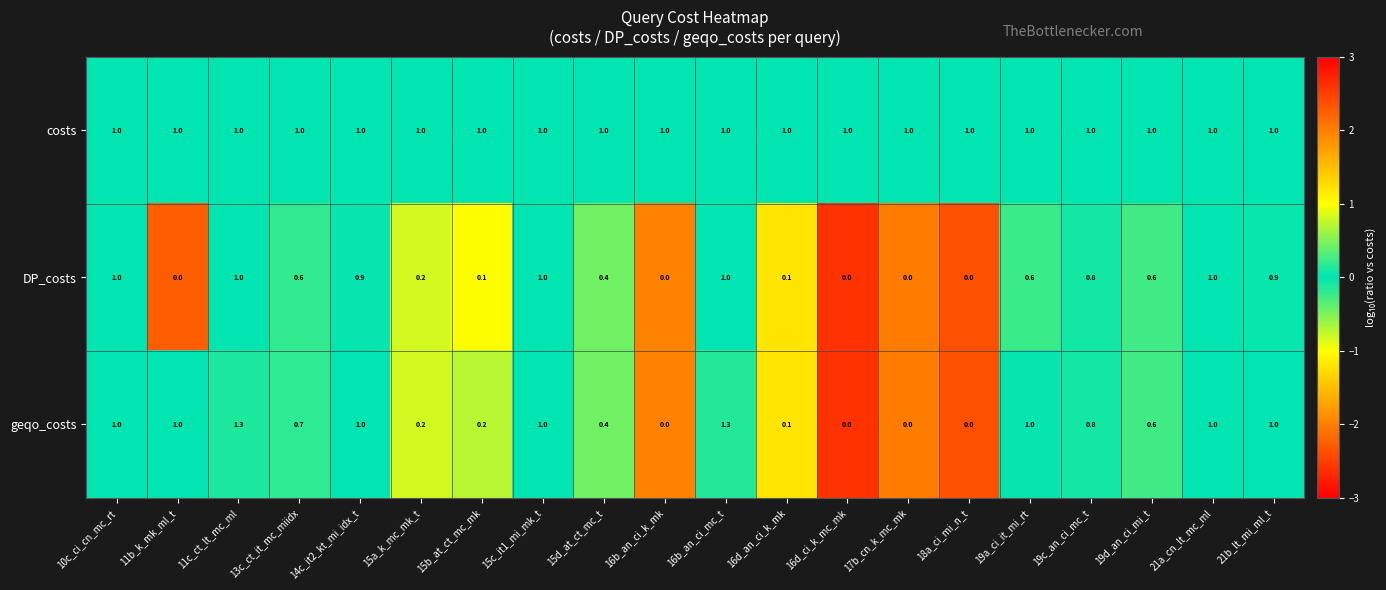

Which series has the largest range (max minus min)?

geqo_costs